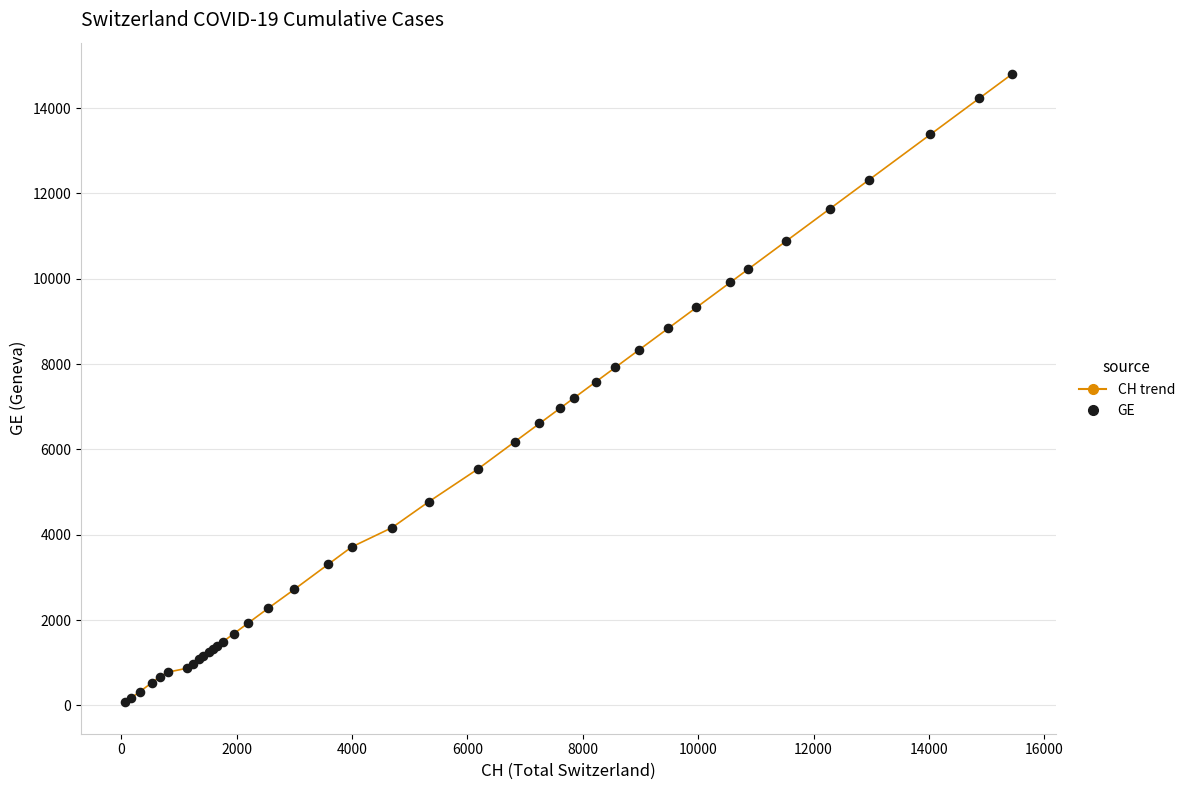

What is the difference between the maximum and minimum values?

14725